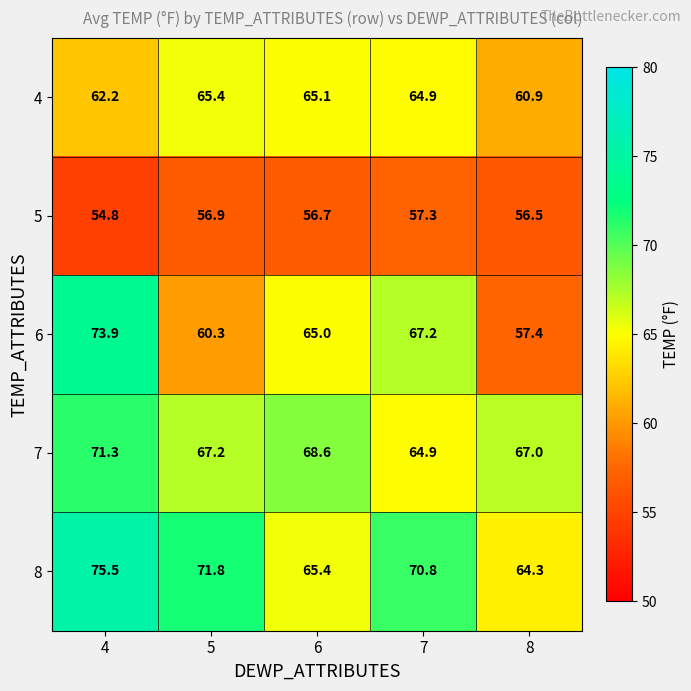

Which series has the widest spread of values?

6